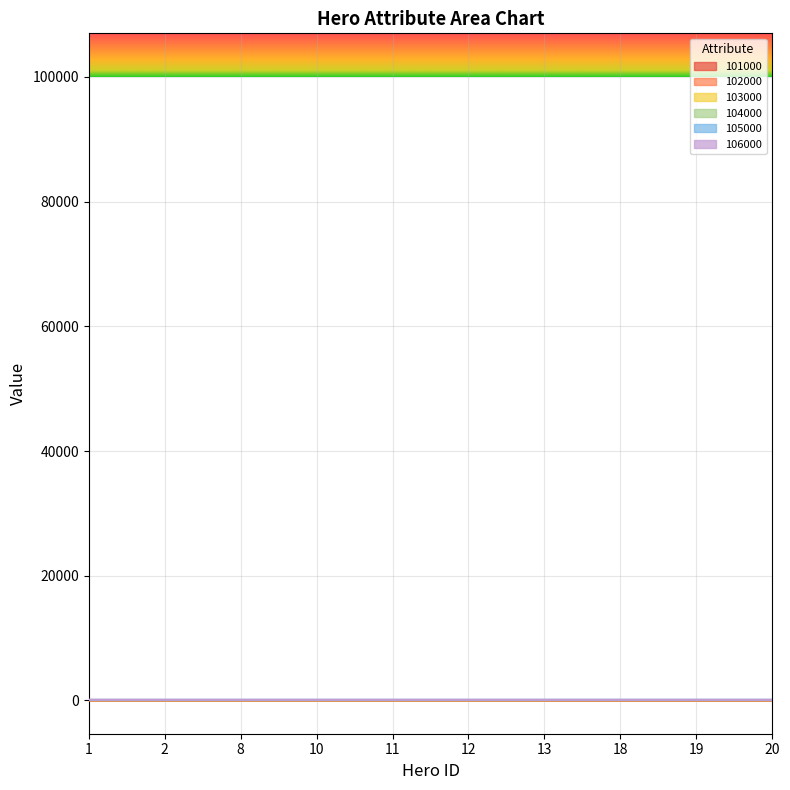

Which series has the largest range (max minus min)?

101000